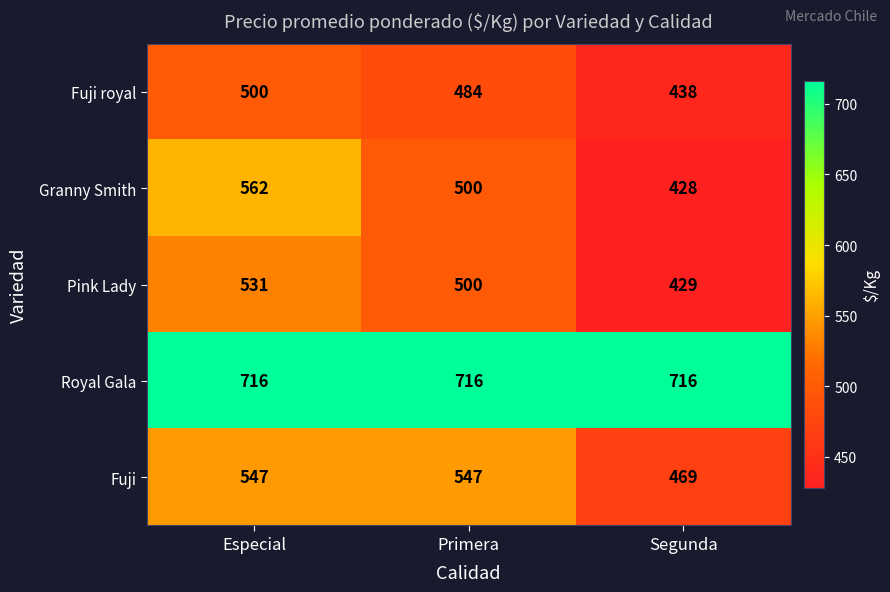

What is the spread (max minus min) of values at Primera?

232